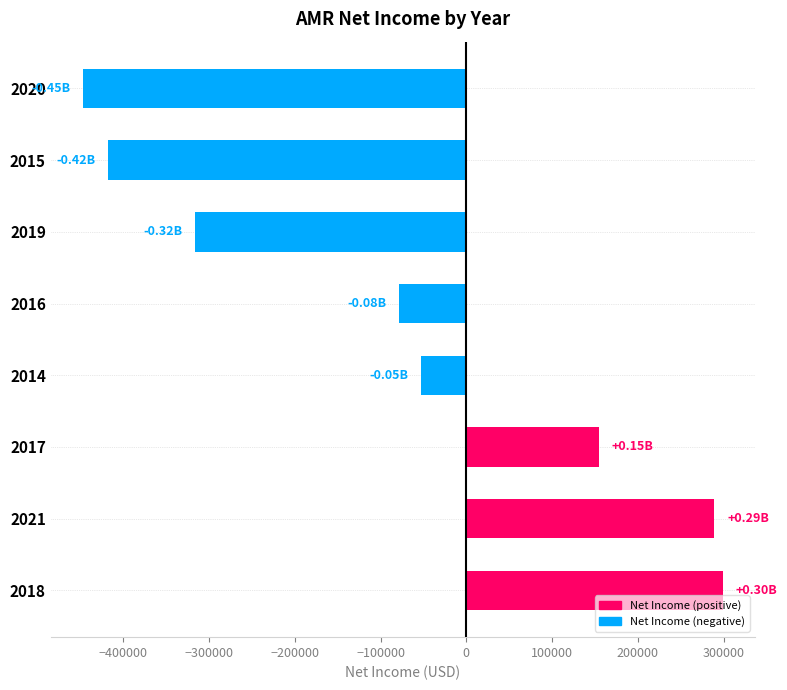

Between 2019 and 2021, which is larger?

2021